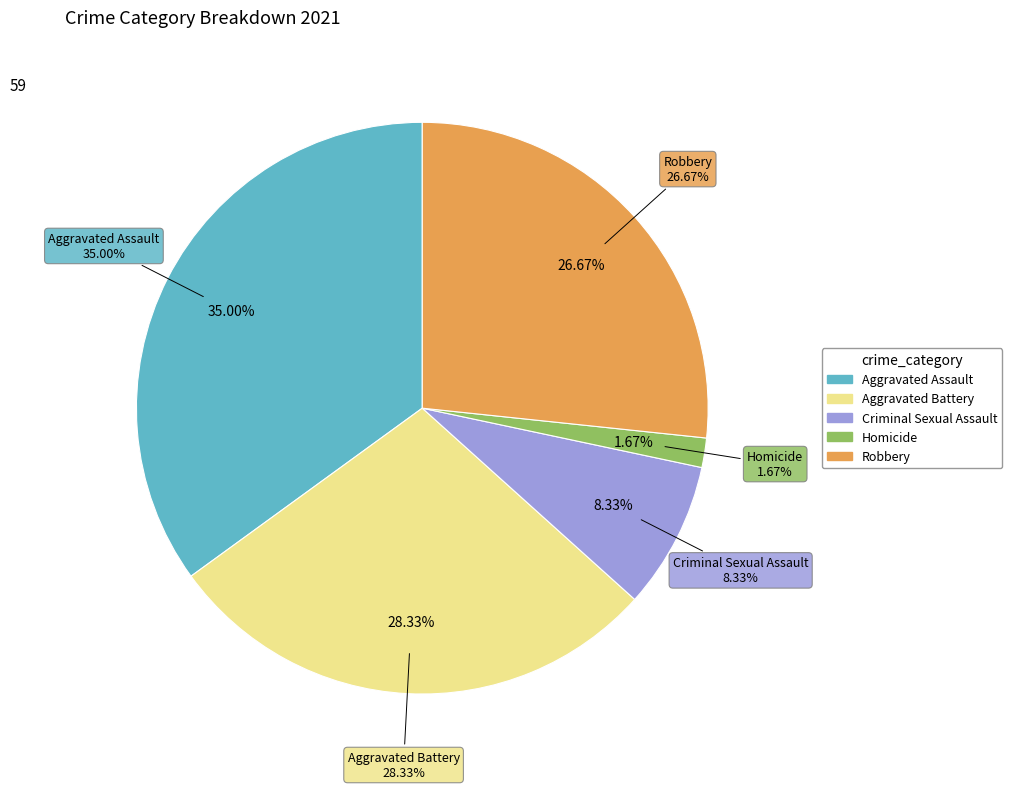

To the nearest percent, what is the average slice percentage?

20%